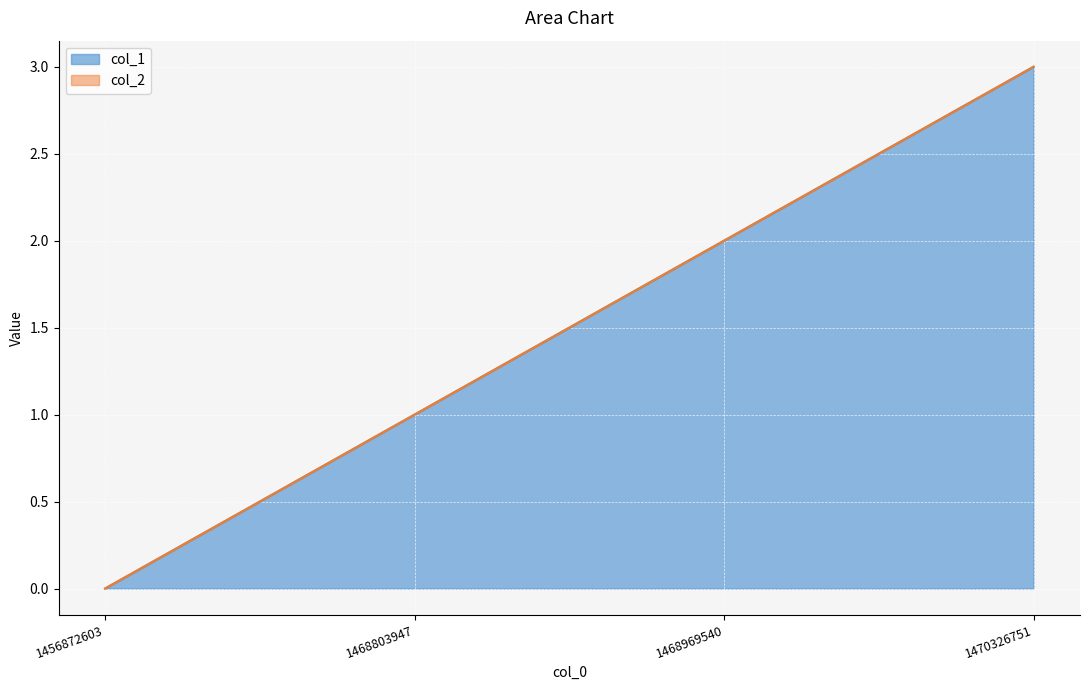

Where does the data first go above 2?

1470326751